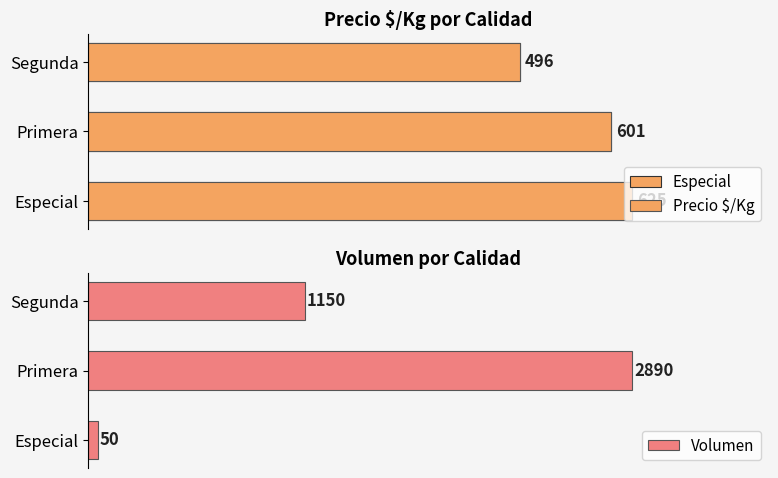

List the labels in order of Volumen value, smallest first.

Especial, Segunda, Primera